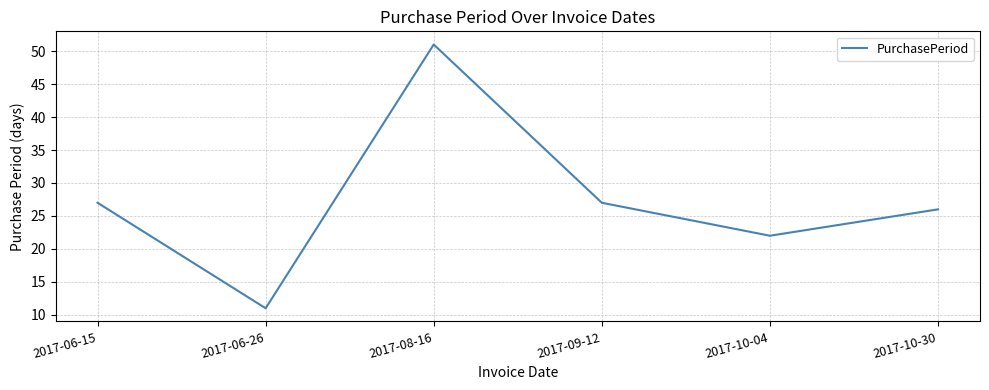

What is the maximum value shown in the chart?

51